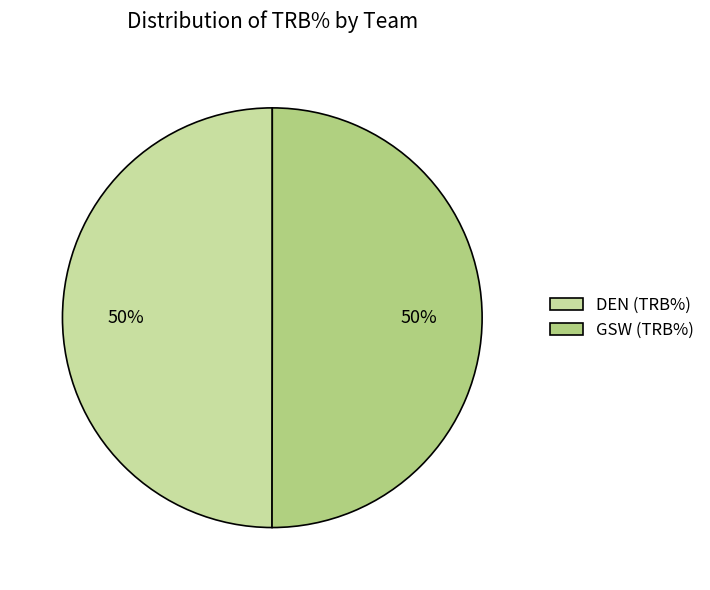

Approximately how many times larger is the value at DEN (TRB%) compared to GSW (TRB%)?

1.0